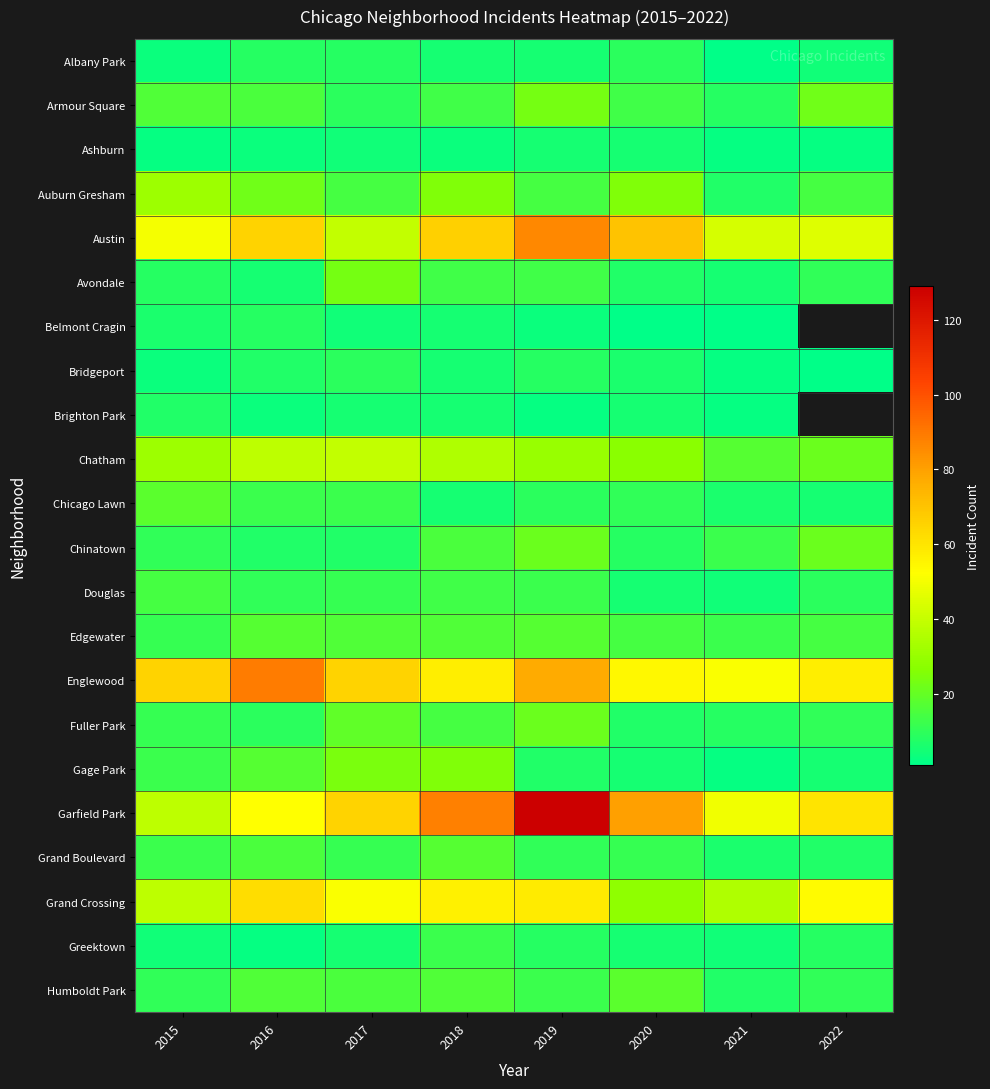

At which category does the chart reach its peak across all series?

2019